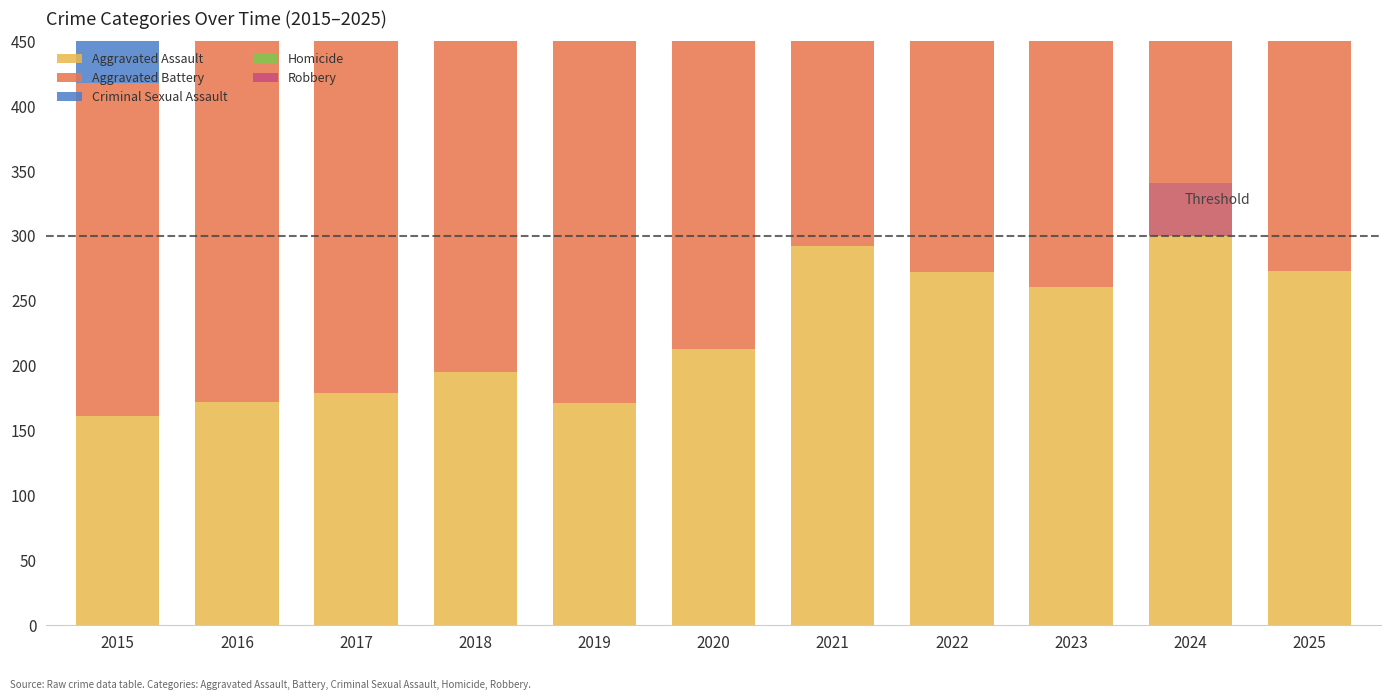

True or false: Aggravated Assault has a value of 115 at 2025.

False